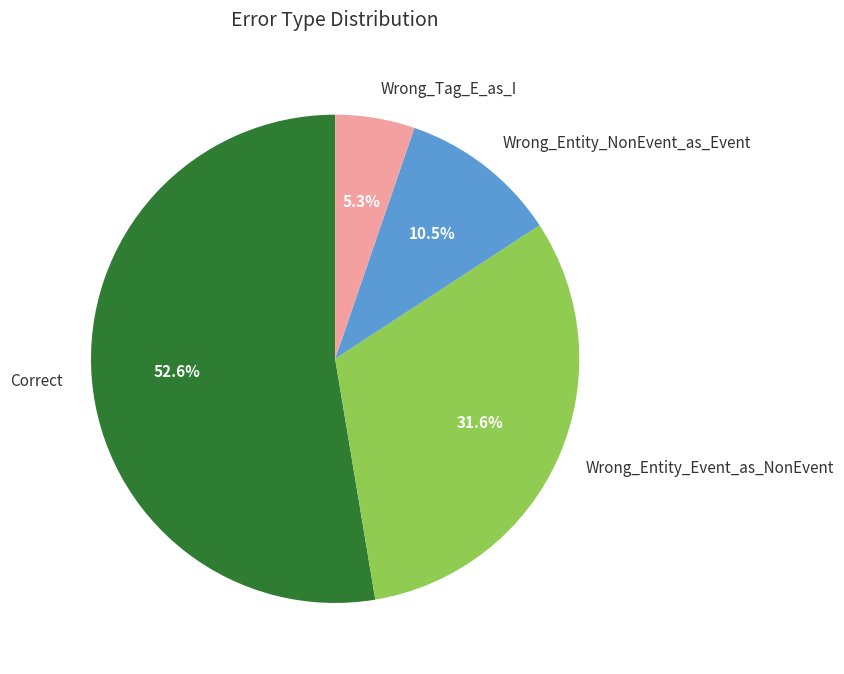

Is there any slice that represents more than half of the pie?

Yes